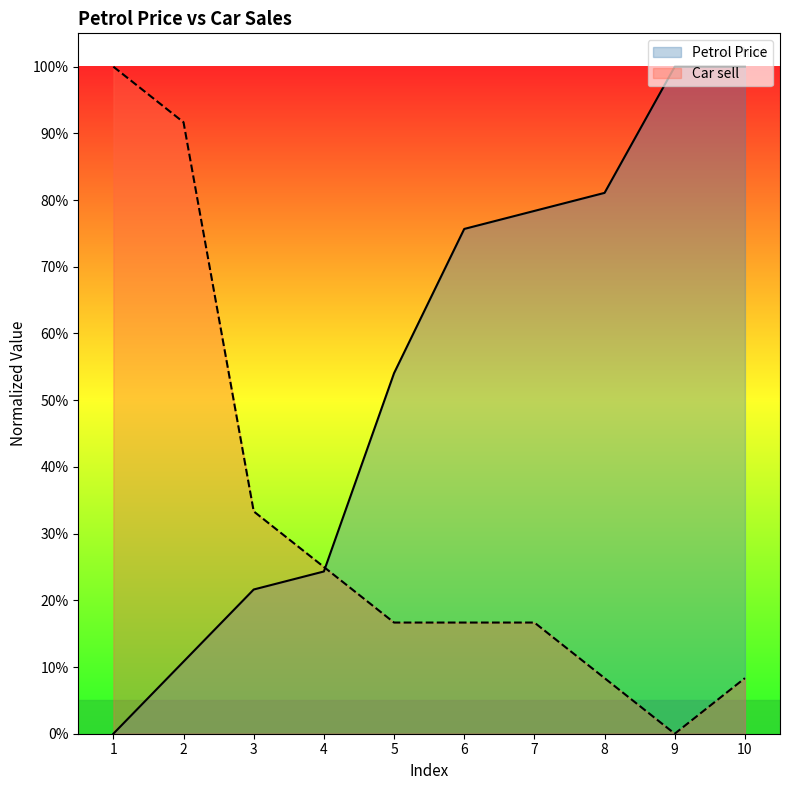

Reading left to right, what are all the values shown in this chart?

Petrol Price: 0.0	0.1	0.2	0.2	0.5	0.8	0.8	0.8	1.0	1.0
Car sell: 1.0	0.9	0.3	0.2	0.2	0.2	0.2	0.1	0.0	0.1